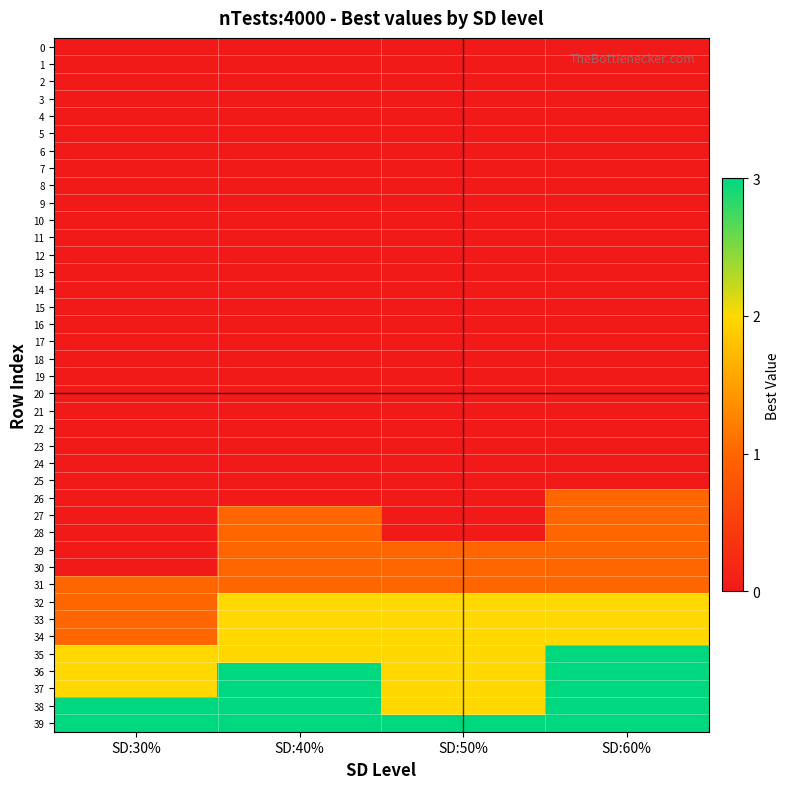

Reading left to right, transcribe all the data shown in this chart.

0: SD:30%=0	SD:40%=0	SD:50%=0	SD:60%=0
1: SD:30%=0	SD:40%=0	SD:50%=0	SD:60%=0
2: SD:30%=0	SD:40%=0	SD:50%=0	SD:60%=0
3: SD:30%=0	SD:40%=0	SD:50%=0	SD:60%=0
4: SD:30%=0	SD:40%=0	SD:50%=0	SD:60%=0
5: SD:30%=0	SD:40%=0	SD:50%=0	SD:60%=0
6: SD:30%=0	SD:40%=0	SD:50%=0	SD:60%=0
7: SD:30%=0	SD:40%=0	SD:50%=0	SD:60%=0
8: SD:30%=0	SD:40%=0	SD:50%=0	SD:60%=0
9: SD:30%=0	SD:40%=0	SD:50%=0	SD:60%=0
10: SD:30%=0	SD:40%=0	SD:50%=0	SD:60%=0
11: SD:30%=0	SD:40%=0	SD:50%=0	SD:60%=0
12: SD:30%=0	SD:40%=0	SD:50%=0	SD:60%=0
13: SD:30%=0	SD:40%=0	SD:50%=0	SD:60%=0
14: SD:30%=0	SD:40%=0	SD:50%=0	SD:60%=0
15: SD:30%=0	SD:40%=0	SD:50%=0	SD:60%=0
16: SD:30%=0	SD:40%=0	SD:50%=0	SD:60%=0
17: SD:30%=0	SD:40%=0	SD:50%=0	SD:60%=0
18: SD:30%=0	SD:40%=0	SD:50%=0	SD:60%=0
19: SD:30%=0	SD:40%=0	SD:50%=0	SD:60%=0
20: SD:30%=0	SD:40%=0	SD:50%=0	SD:60%=0
21: SD:30%=0	SD:40%=0	SD:50%=0	SD:60%=0
22: SD:30%=0	SD:40%=0	SD:50%=0	SD:60%=0
23: SD:30%=0	SD:40%=0	SD:50%=0	SD:60%=0
24: SD:30%=0	SD:40%=0	SD:50%=0	SD:60%=0
25: SD:30%=0	SD:40%=0	SD:50%=0	SD:60%=0
26: SD:30%=0	SD:40%=0	SD:50%=0	SD:60%=1
27: SD:30%=0	SD:40%=1	SD:50%=0	SD:60%=1
28: SD:30%=0	SD:40%=1	SD:50%=0	SD:60%=1
29: SD:30%=0	SD:40%=1	SD:50%=1	SD:60%=1
30: SD:30%=0	SD:40%=1	SD:50%=1	SD:60%=1
31: SD:30%=1	SD:40%=1	SD:50%=1	SD:60%=1
32: SD:30%=1	SD:40%=2	SD:50%=2	SD:60%=2
33: SD:30%=1	SD:40%=2	SD:50%=2	SD:60%=2
34: SD:30%=1	SD:40%=2	SD:50%=2	SD:60%=2
35: SD:30%=2	SD:40%=2	SD:50%=2	SD:60%=3
36: SD:30%=2	SD:40%=3	SD:50%=2	SD:60%=3
37: SD:30%=2	SD:40%=3	SD:50%=2	SD:60%=3
38: SD:30%=3	SD:40%=3	SD:50%=2	SD:60%=3
39: SD:30%=3	SD:40%=3	SD:50%=3	SD:60%=3